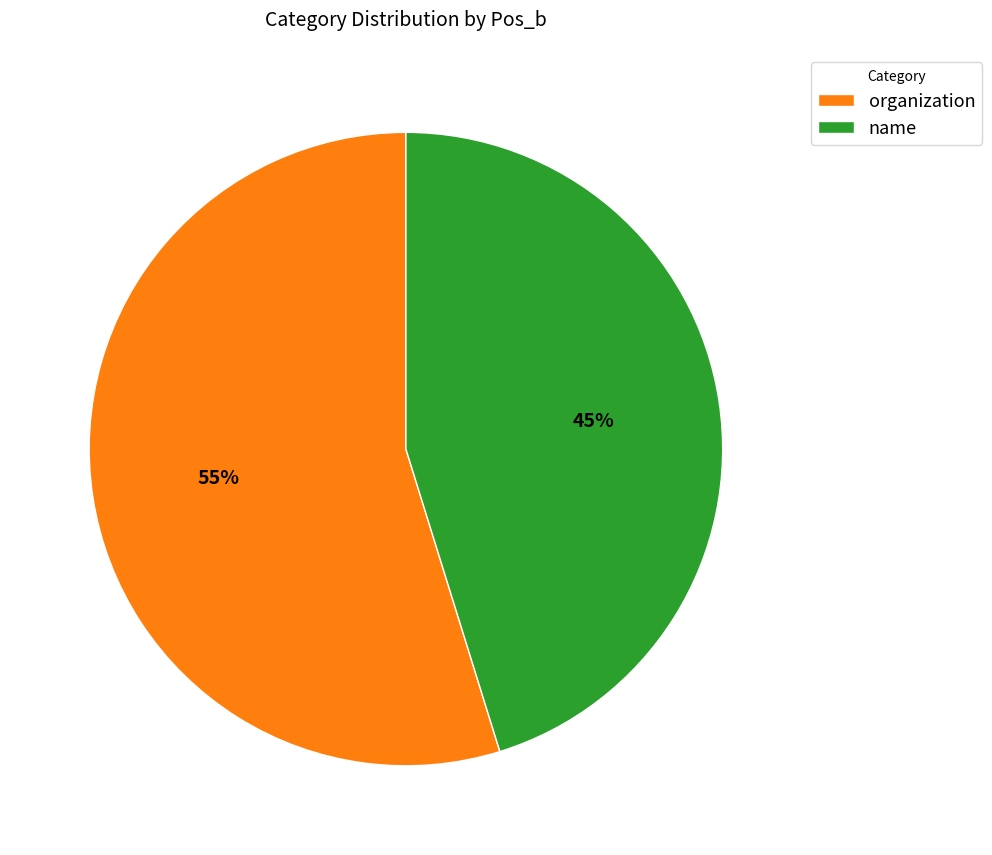

Which slice is the smallest?

name